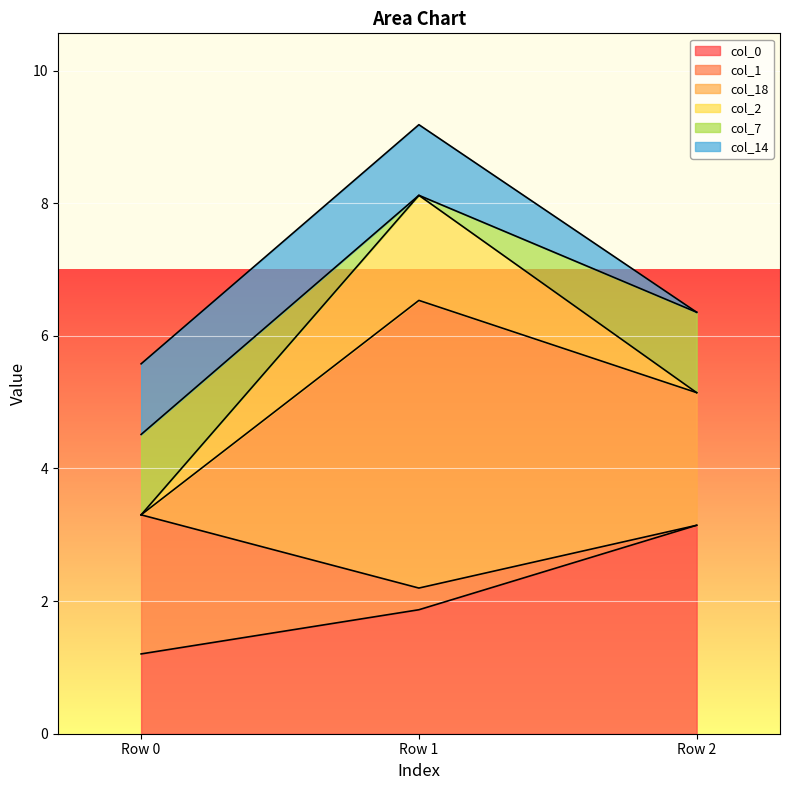

At which label does col_0 reach its peak?

Row 2